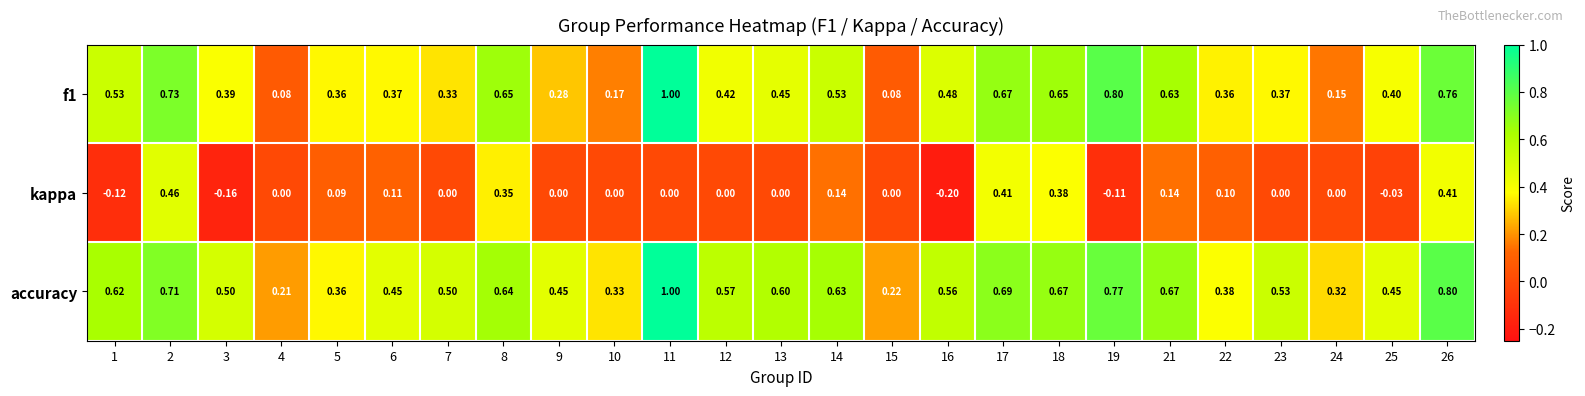

Between 13 and 15, which series saw the biggest shift?

accuracy